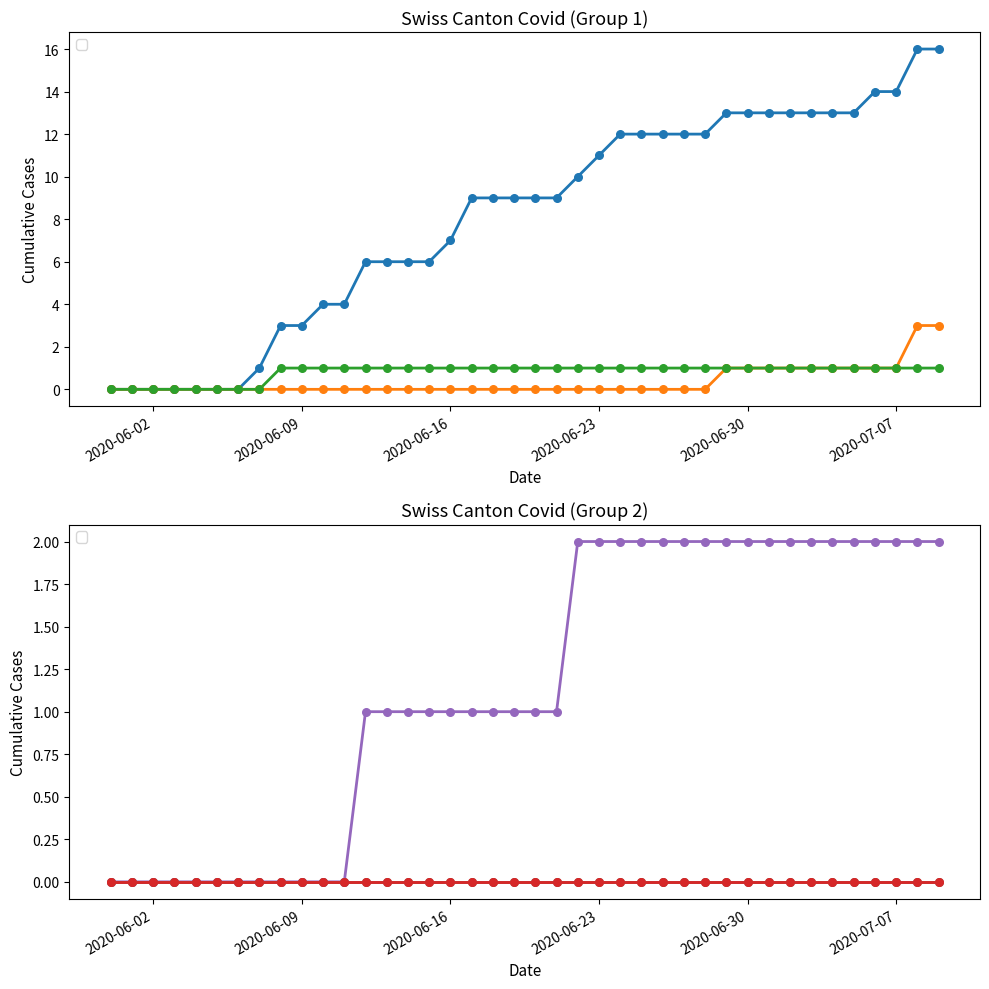

Which series has the largest total across all categories?

CH